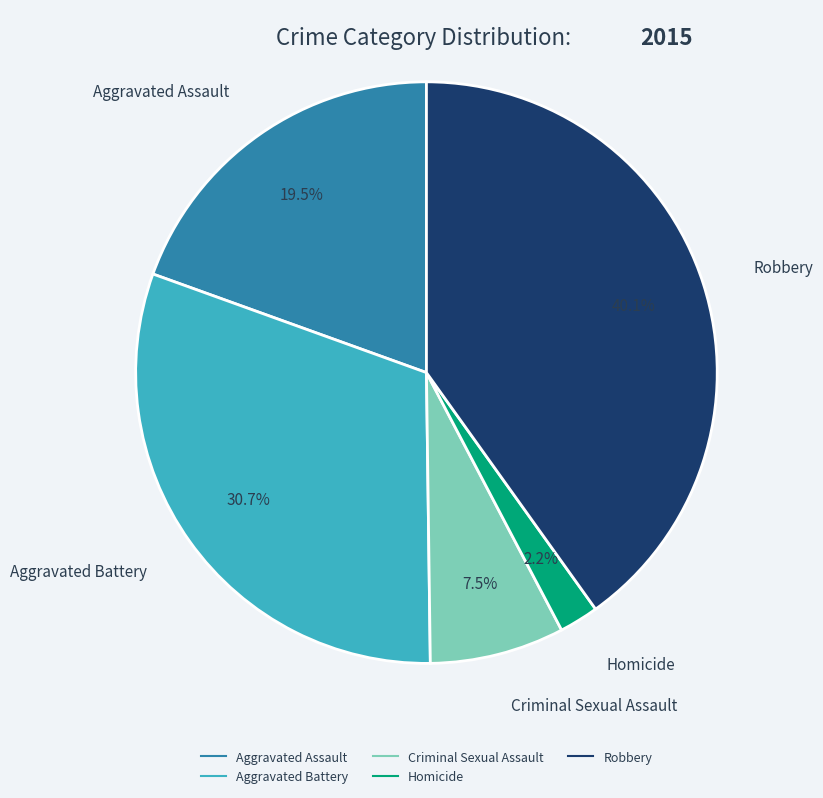

Between Criminal Sexual Assault and Aggravated Assault, which is larger?

Aggravated Assault